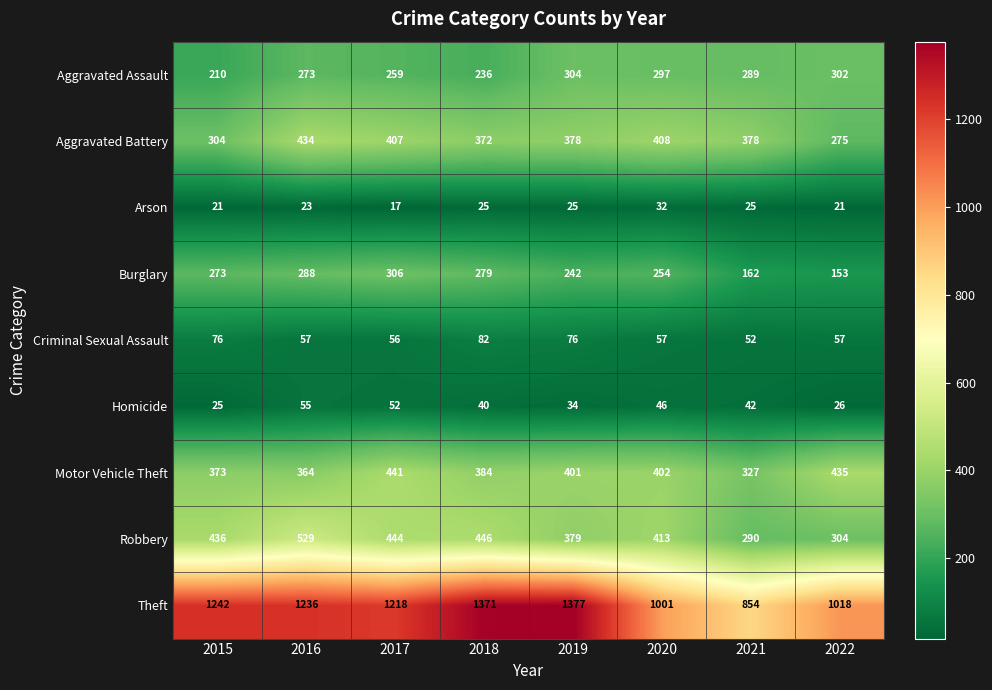

What value does the Aggravated Battery series have at 2017, to the nearest 50?

400